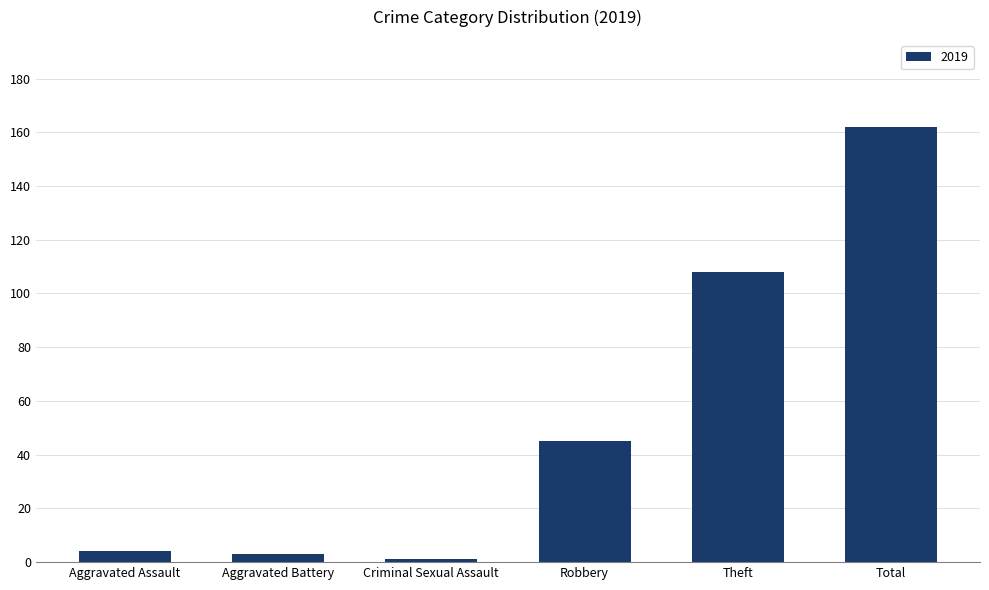

At which label is the value closest to 81?

Theft